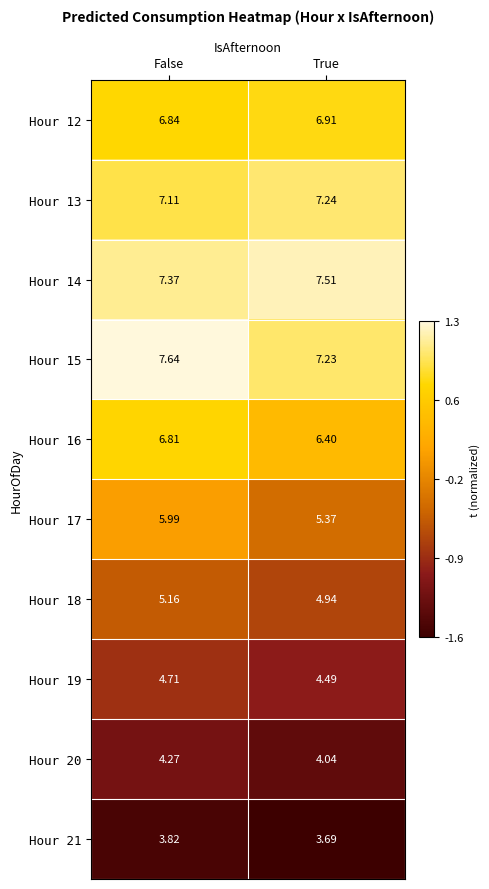

Which series has the largest range (max minus min)?

Hour 17